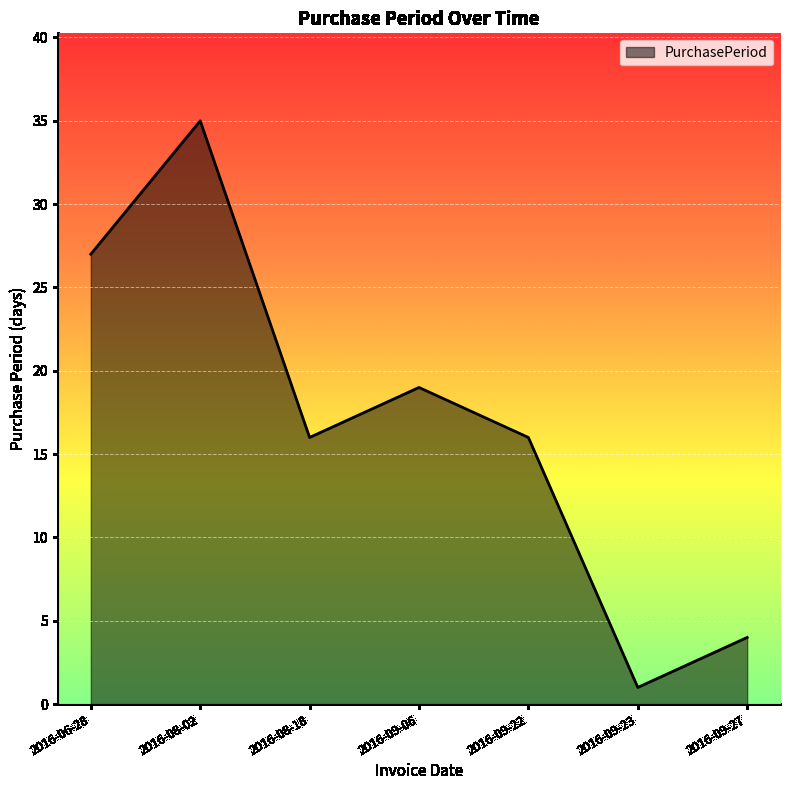

Where is the first local minimum?

2016-08-18